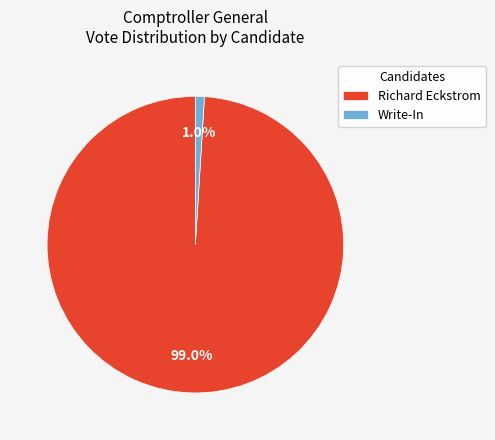

What percentage do Write-In and Richard Eckstrom together represent?

100.0%